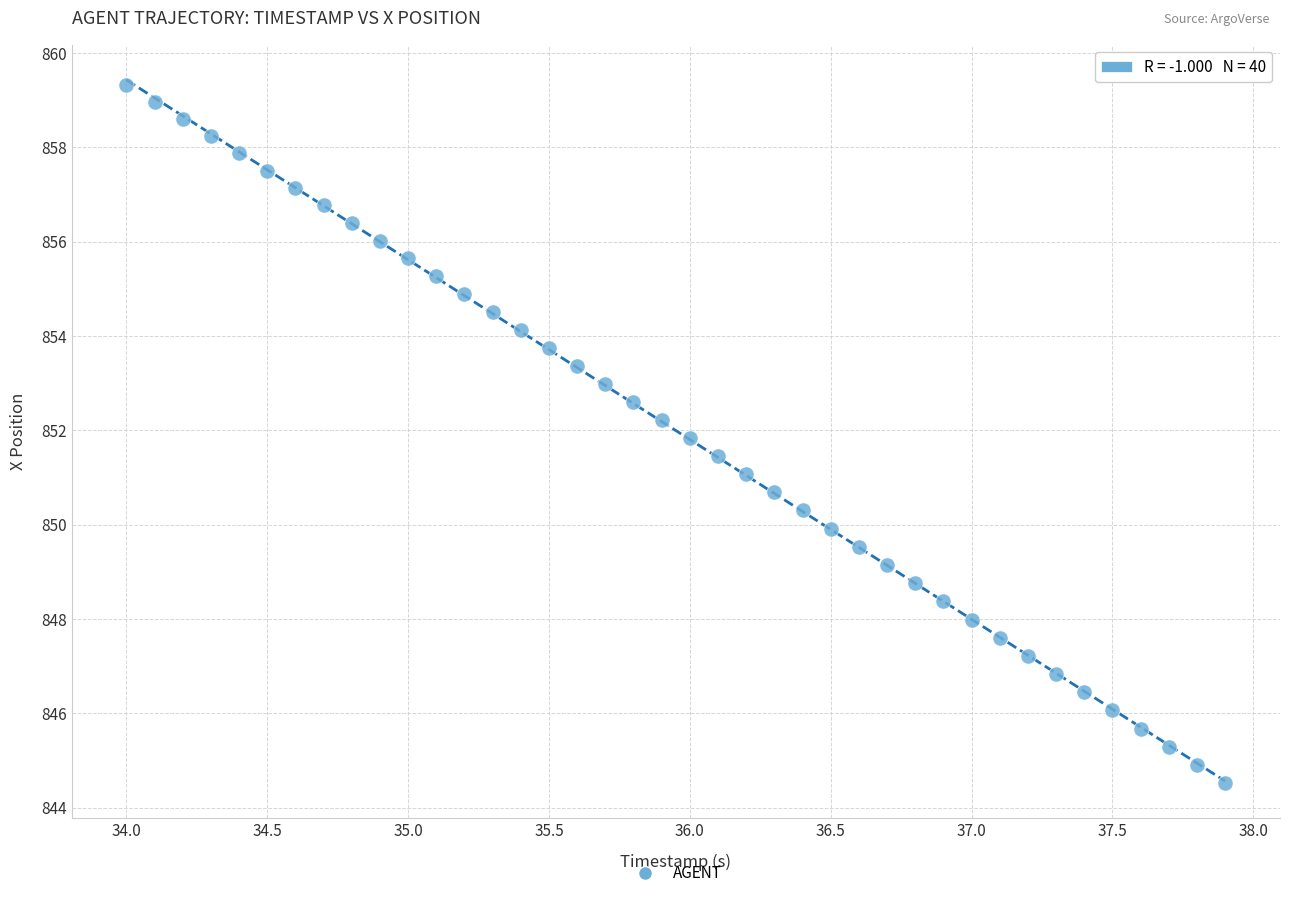

What is the range of Y values (max minus min)?

14.8